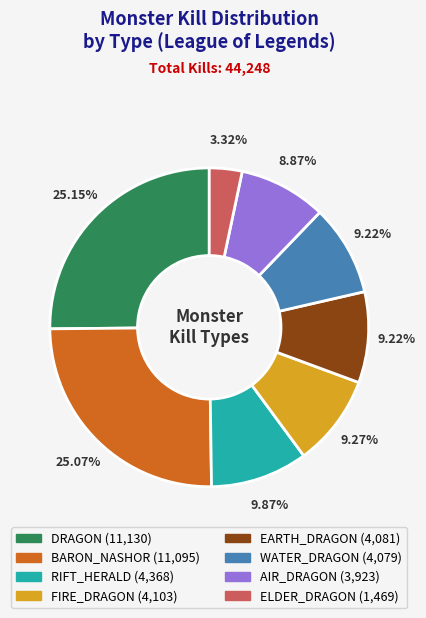

How many segments does this pie chart have?

8